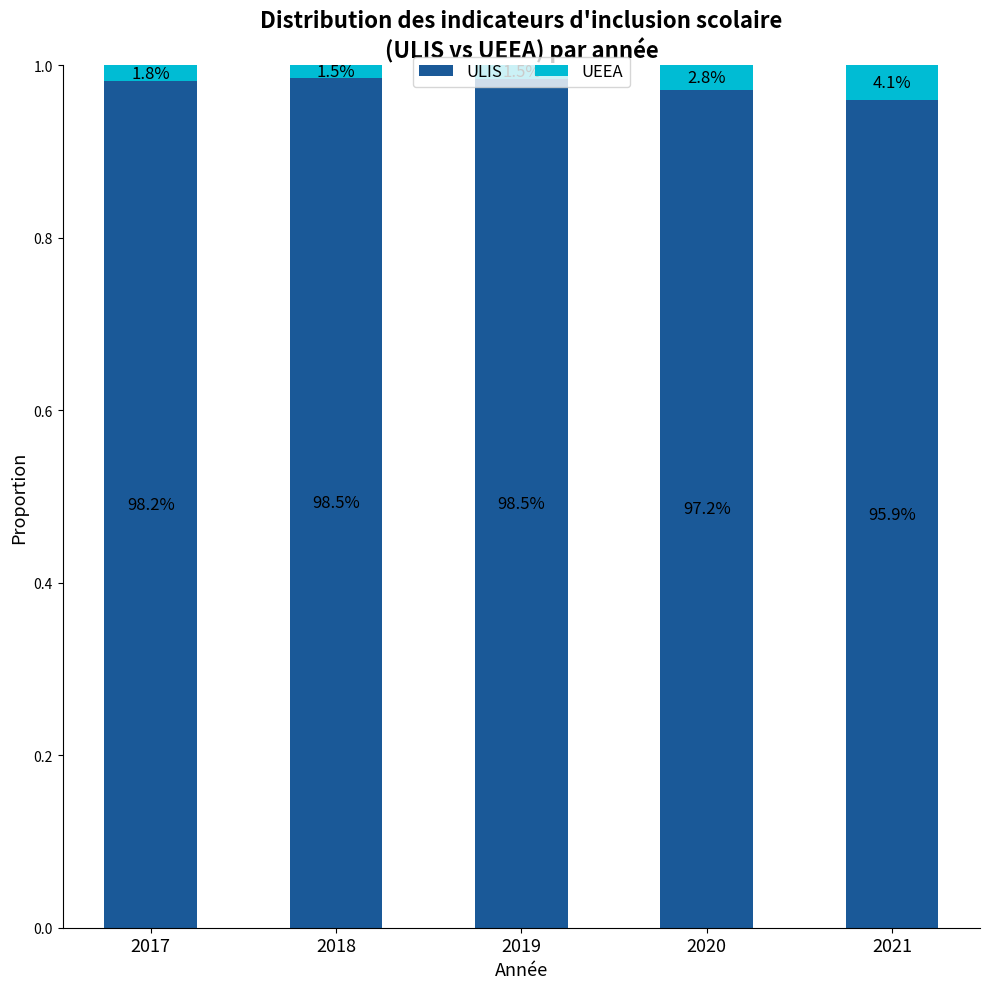

Are the bars horizontal?

No